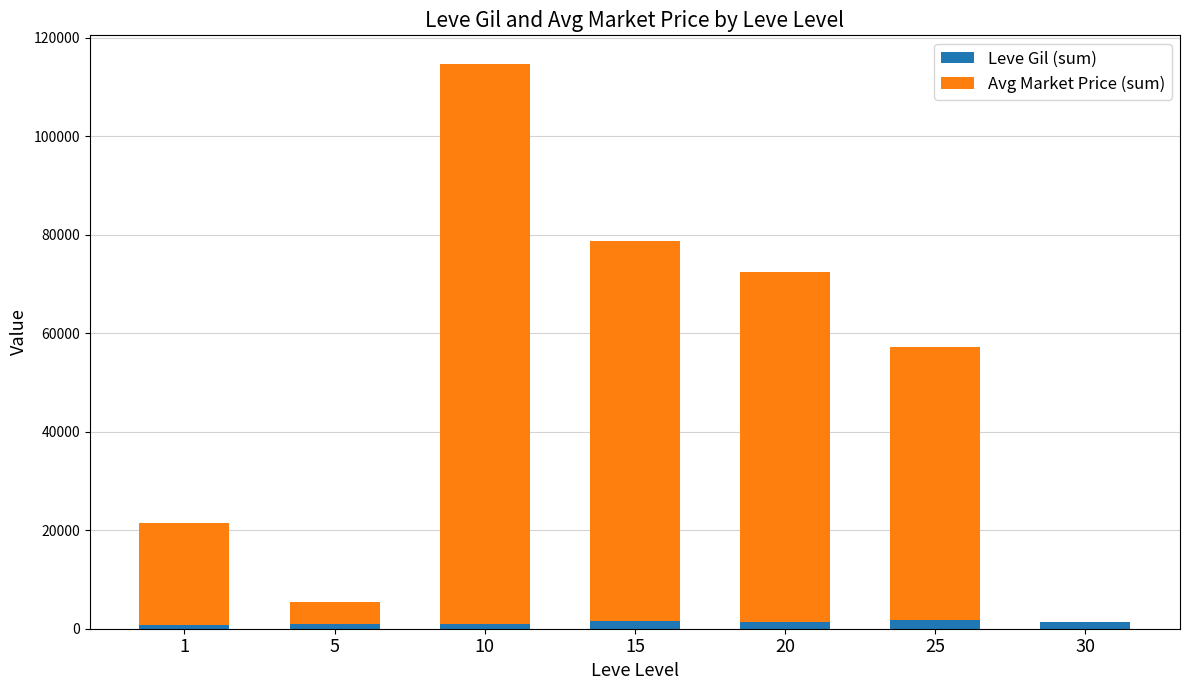

At which category is the sum across all series the highest?

10